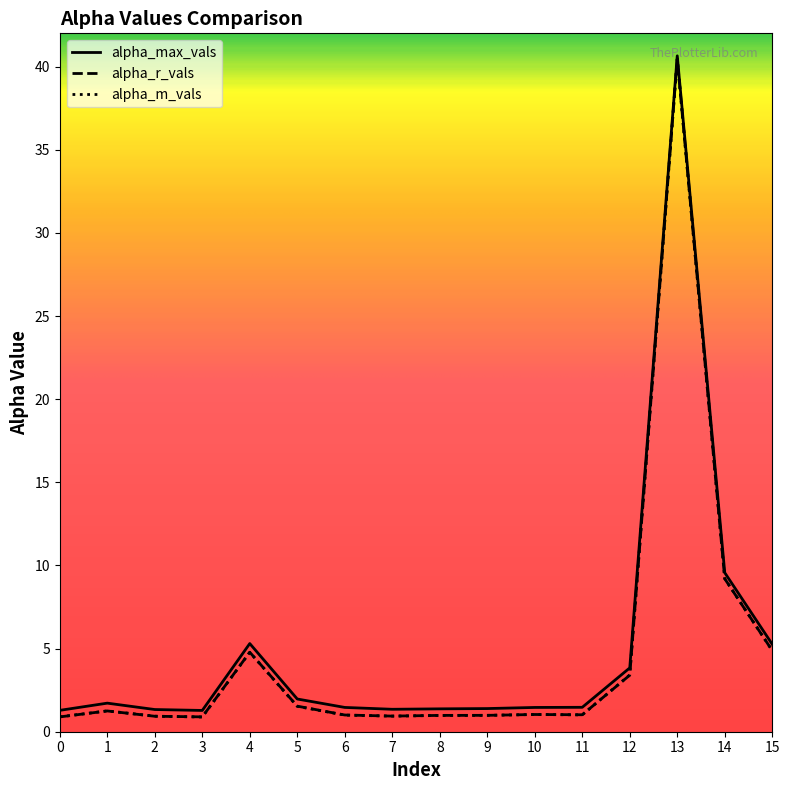

Where is alpha_max_vals nearest to the value 20?

14